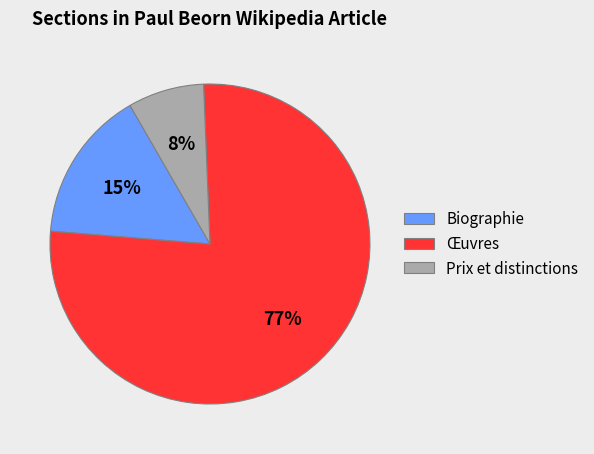

Which category has the biggest portion of the pie?

Œuvres